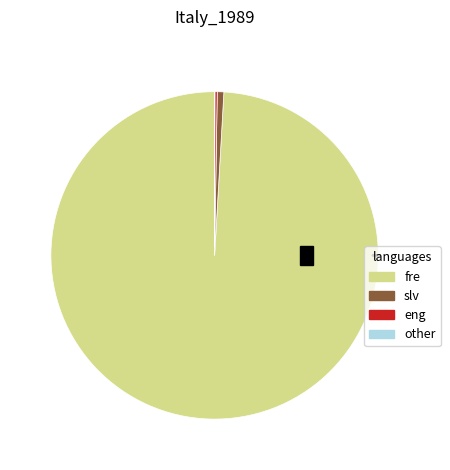

Is it true that 2 is 1% of the pie?

False